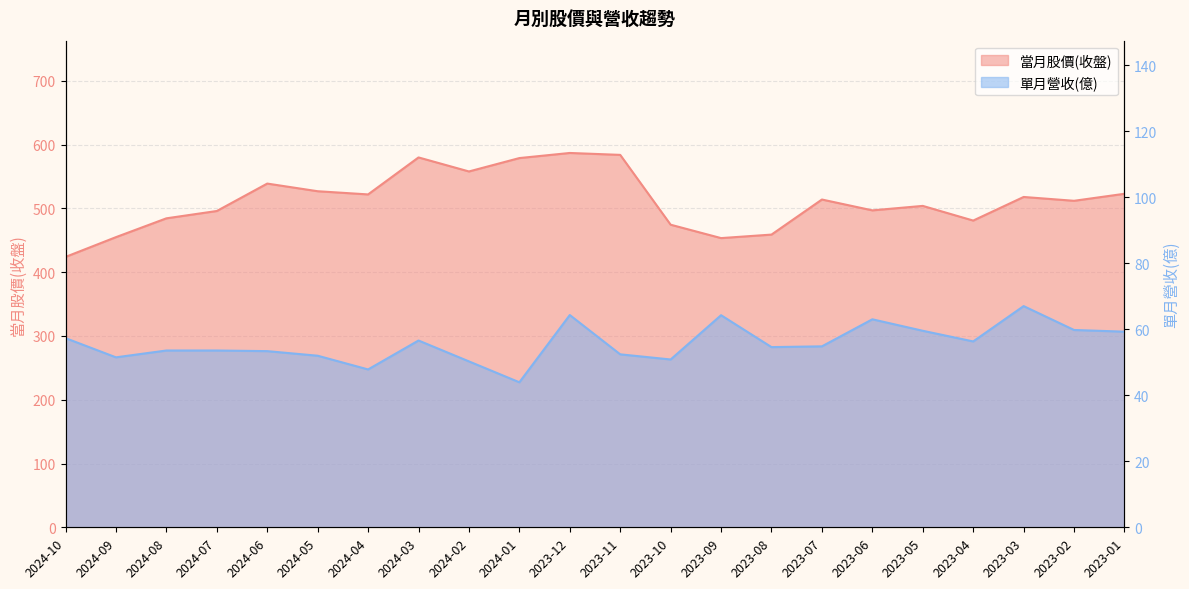

True or false: 單月營收(億) and 當月股價(收盤) cross at least once.

False